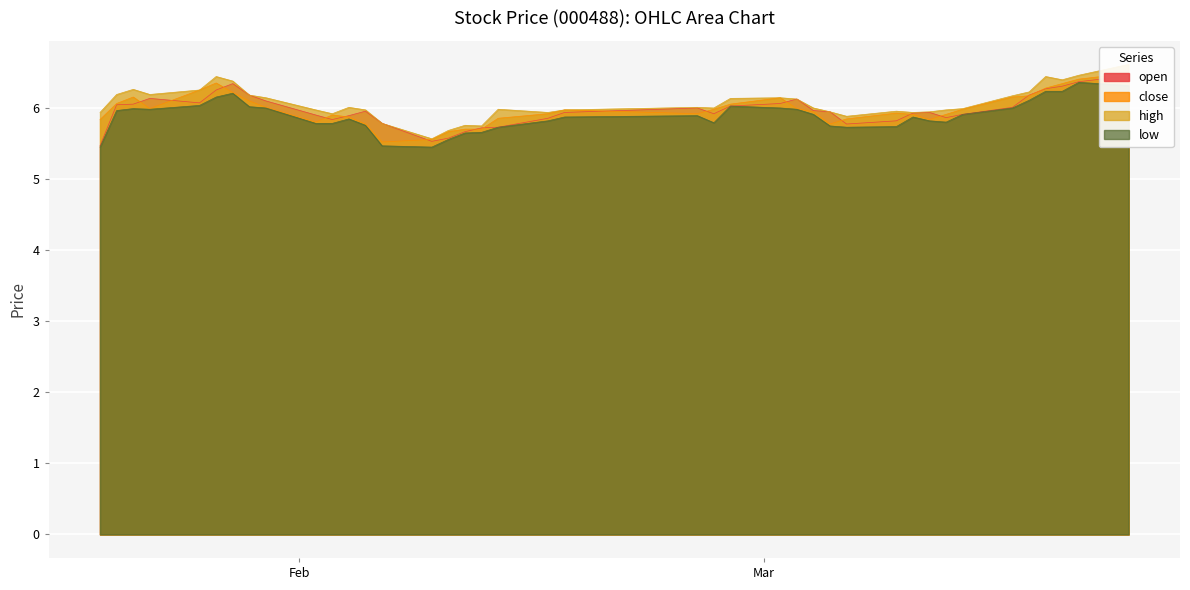

What is the sum of the open values at 2015-03-13 and 2015-02-26?

11.8